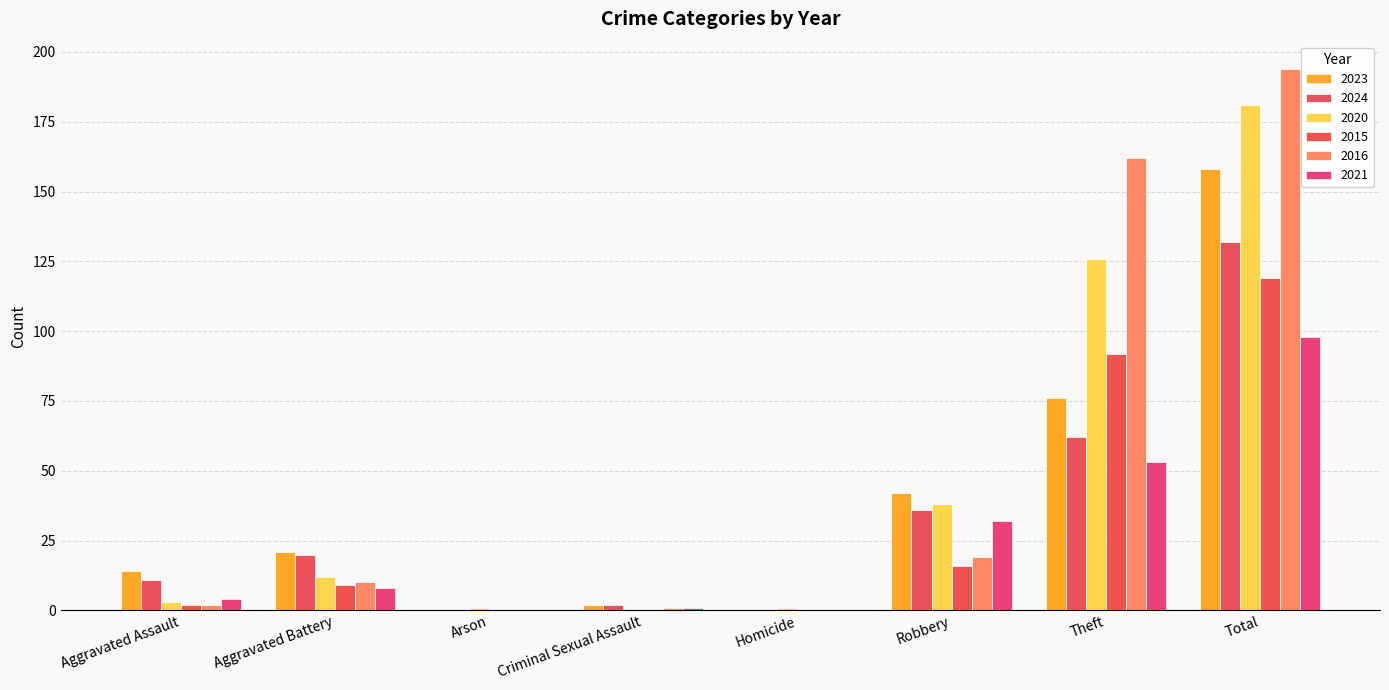

What is the value of the 2016 bar at the 8th from the left?

194